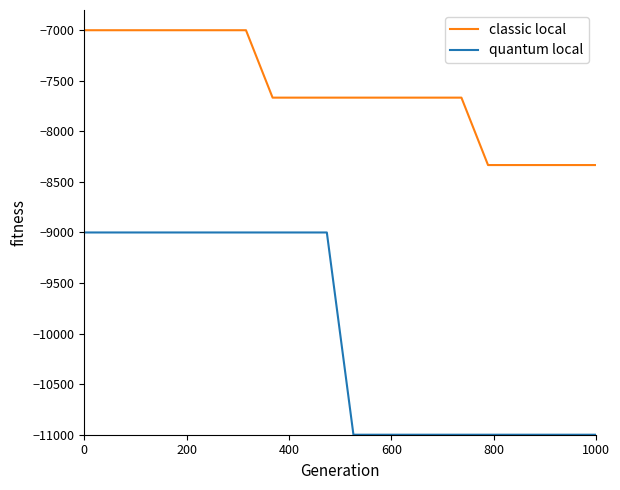

Which series has the largest total across all categories?

classic local